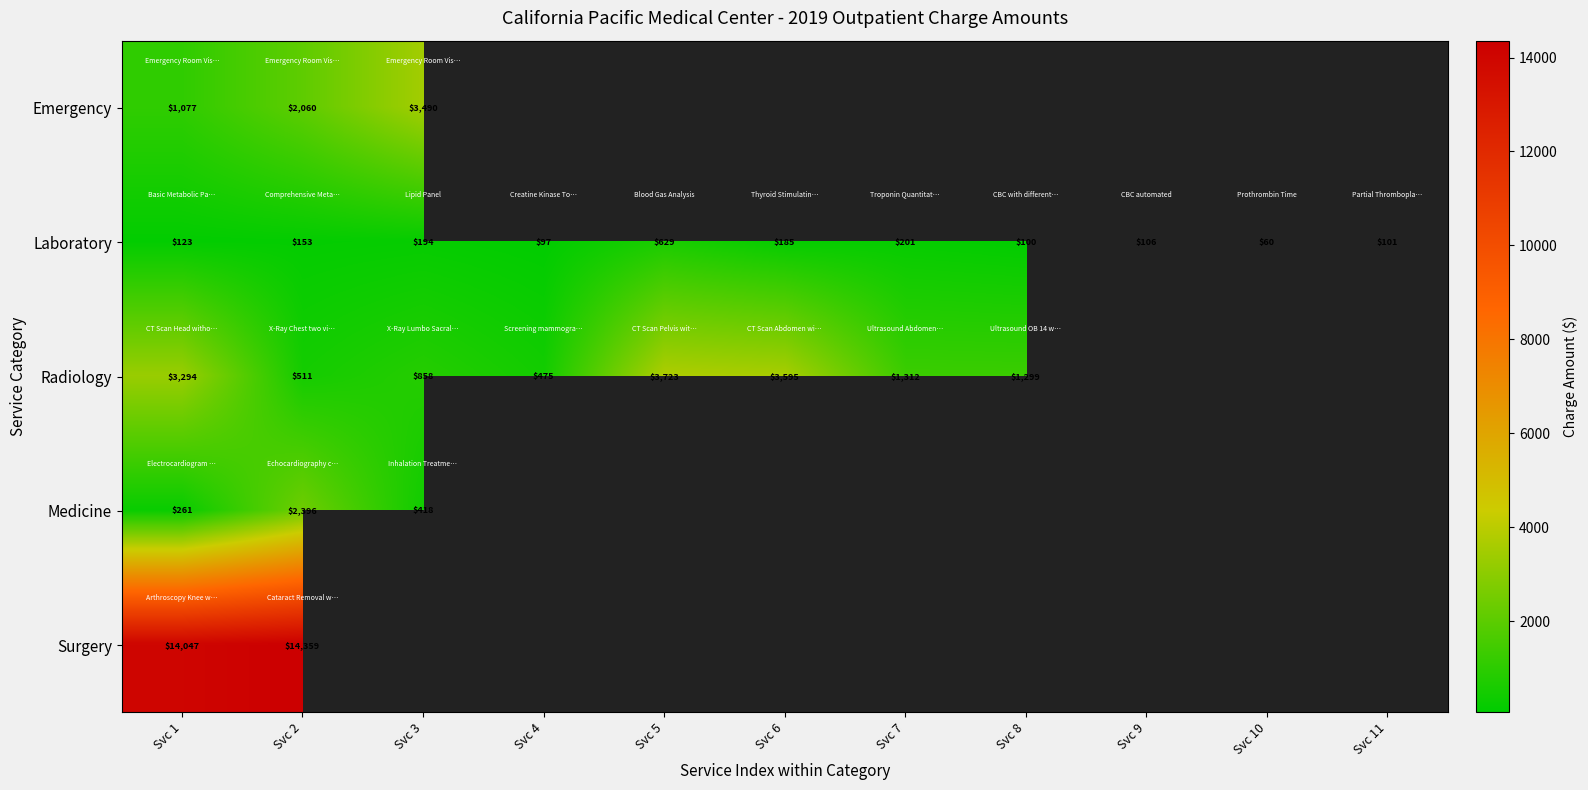

Is it true that Laboratory equals 154.4 at Svc 9?

False